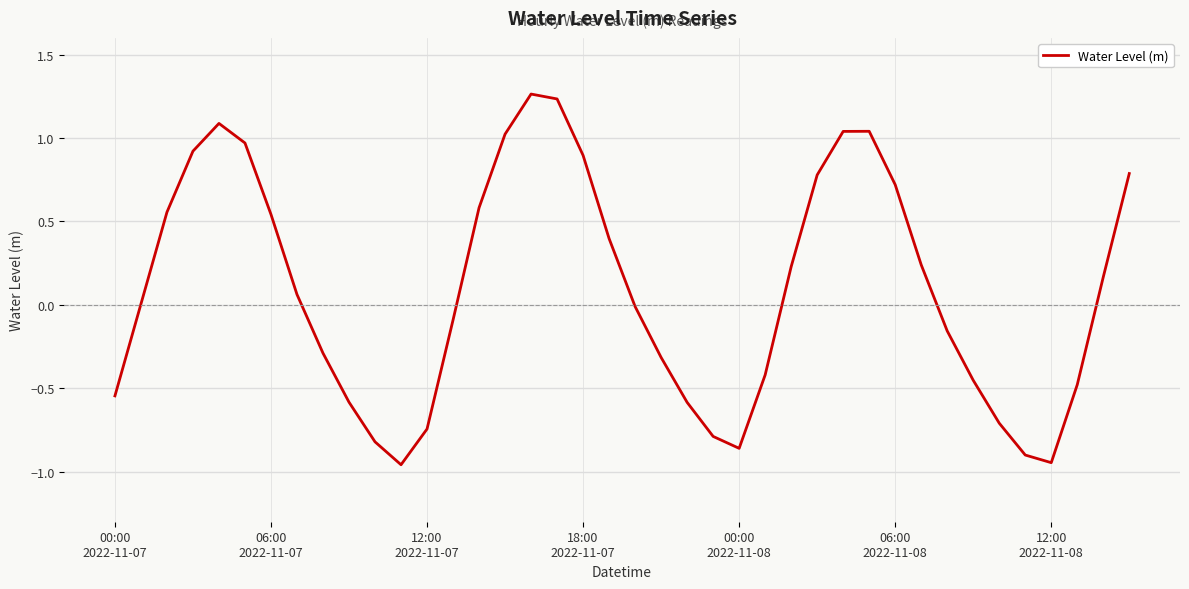

What is the difference between the maximum and minimum values?

2.2